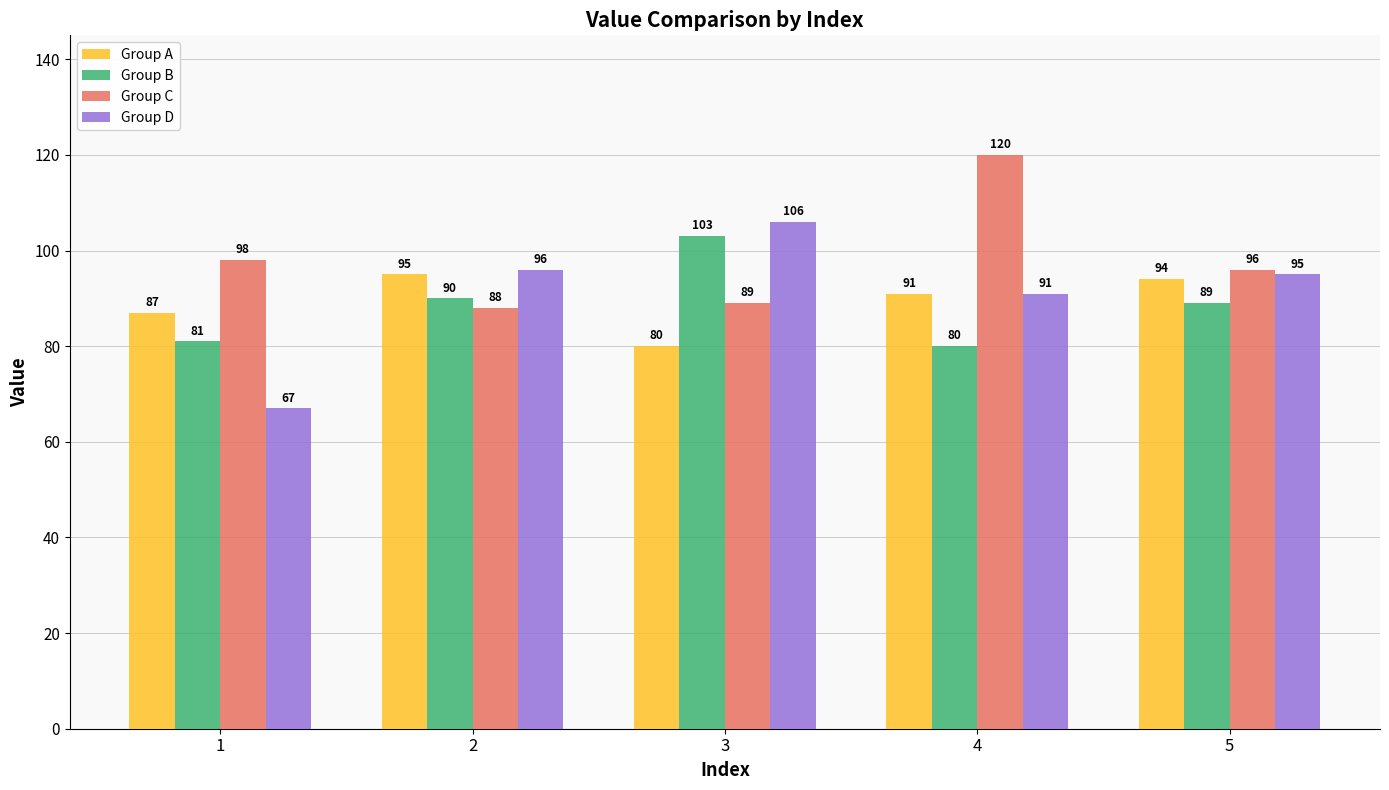

Reading left to right, transcribe all the data shown in this chart.

Group A: 87	95	80	91	94
Group B: 81	90	103	80	89
Group C: 98	88	89	120	96
Group D: 67	96	106	91	95